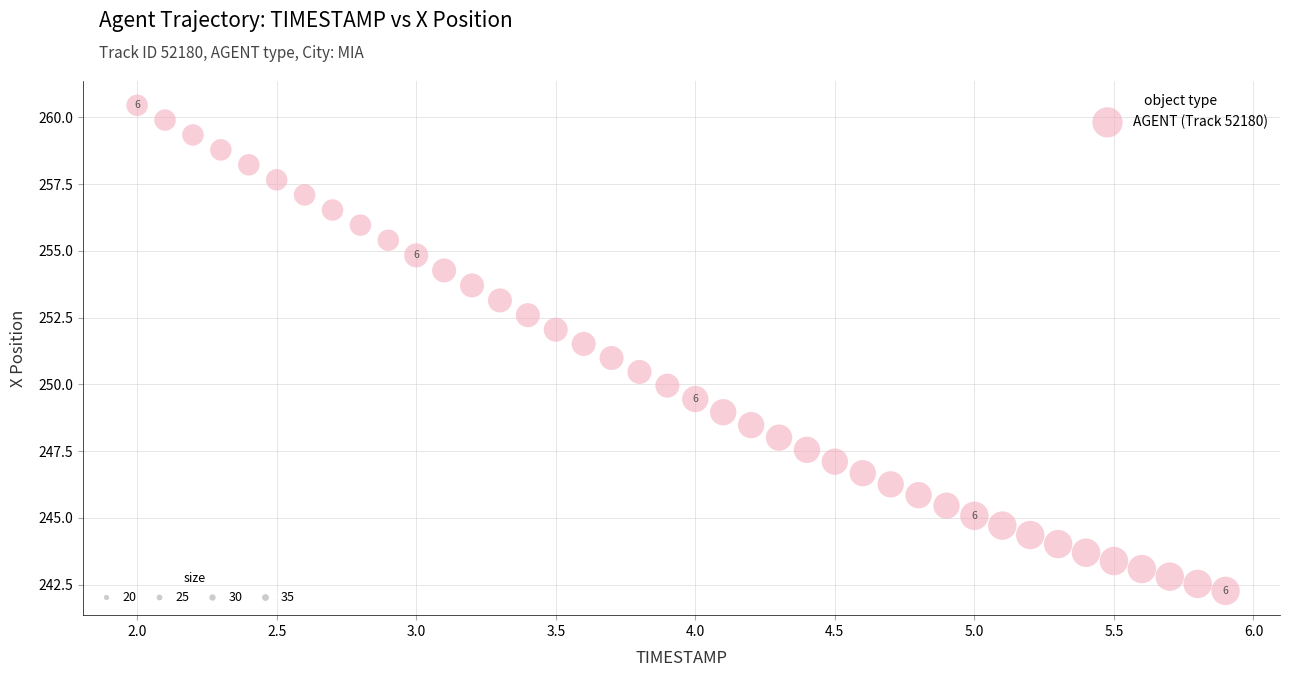

What is the range of X values (max minus min)?

3.9